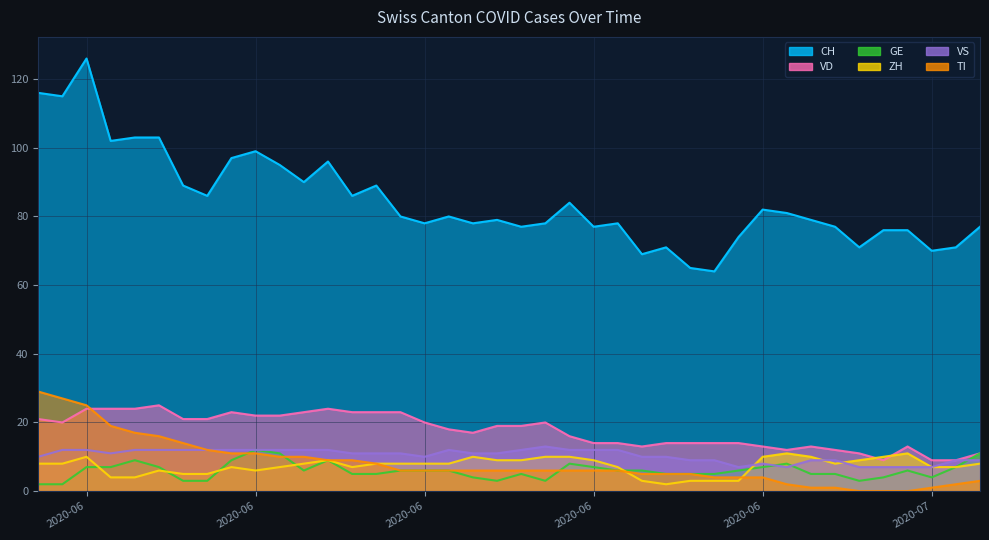

What is the spread (max minus min) of values at 2020-06-17?

74